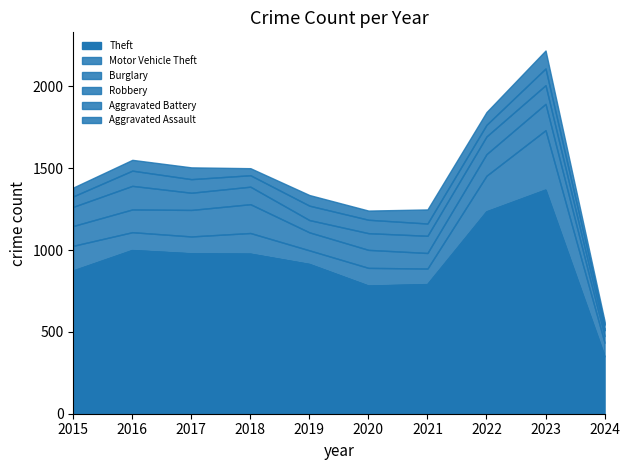

What is the difference between the Aggravated Battery values at 2016 and 2019?

5